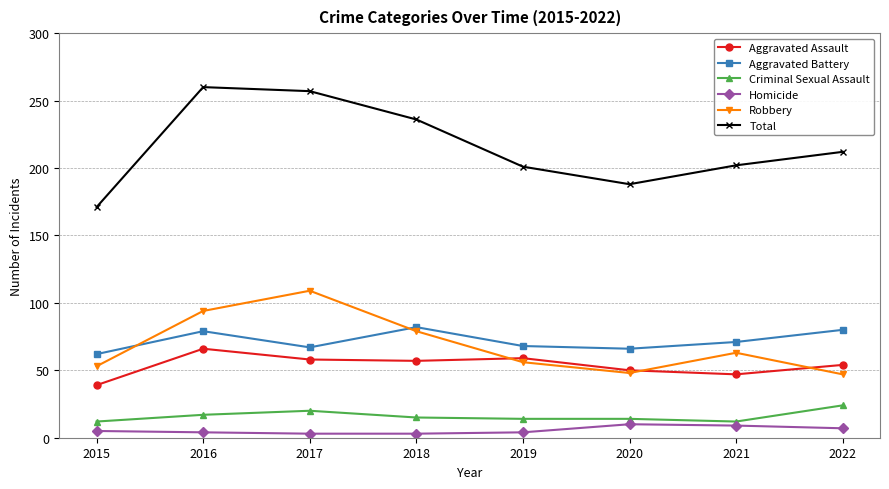

True or false: Criminal Sexual Assault and Homicide intersect in this chart.

False